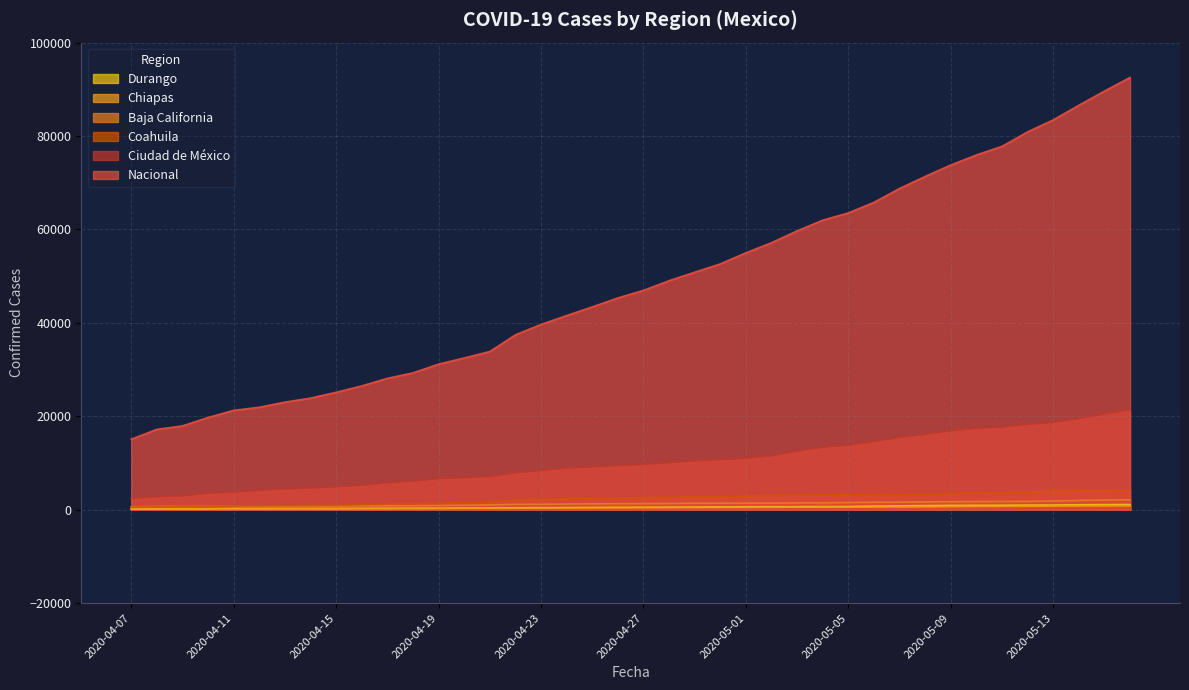

True or false: Coahuila and Nacional intersect in this chart.

False